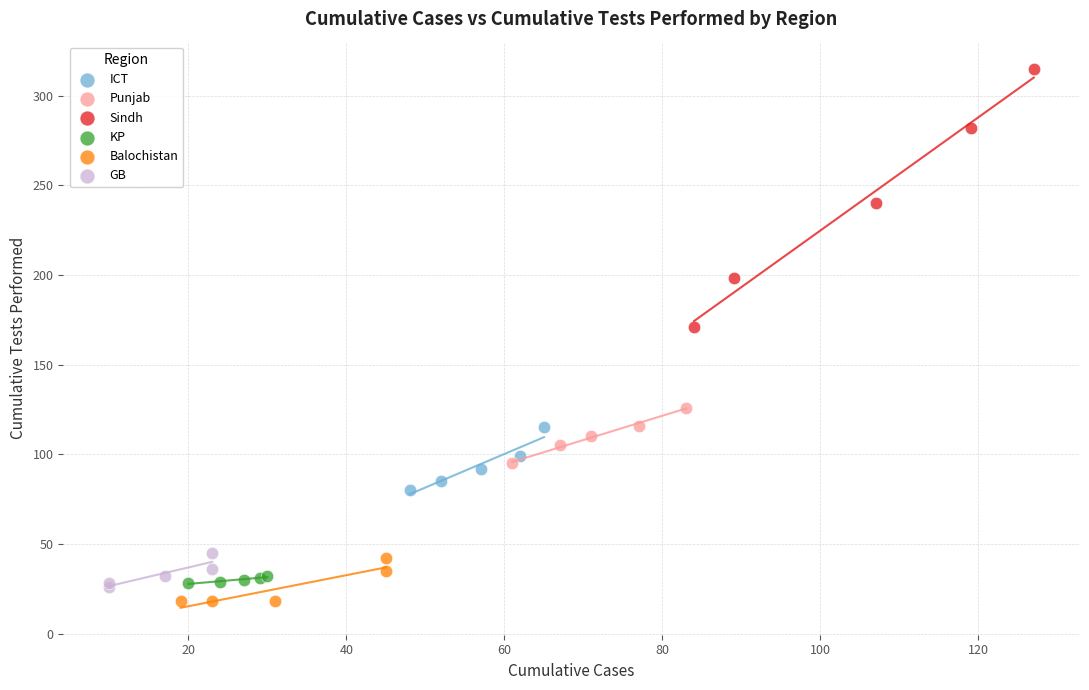

Which series reaches the maximum Y coordinate?

Sindh